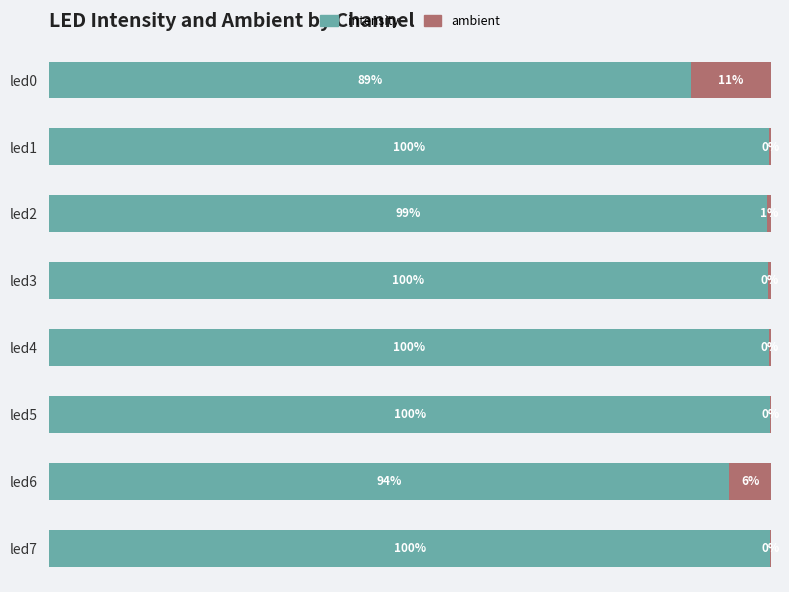

How many bars are there in total?

16